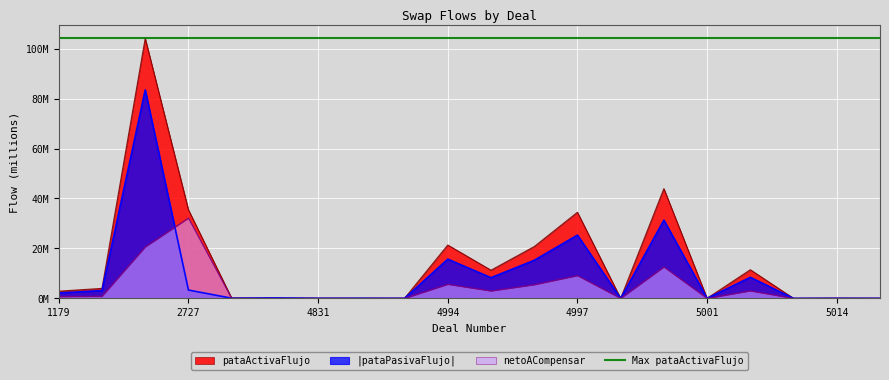

Where is pataActivaFlujo nearest to the value 52?

5000